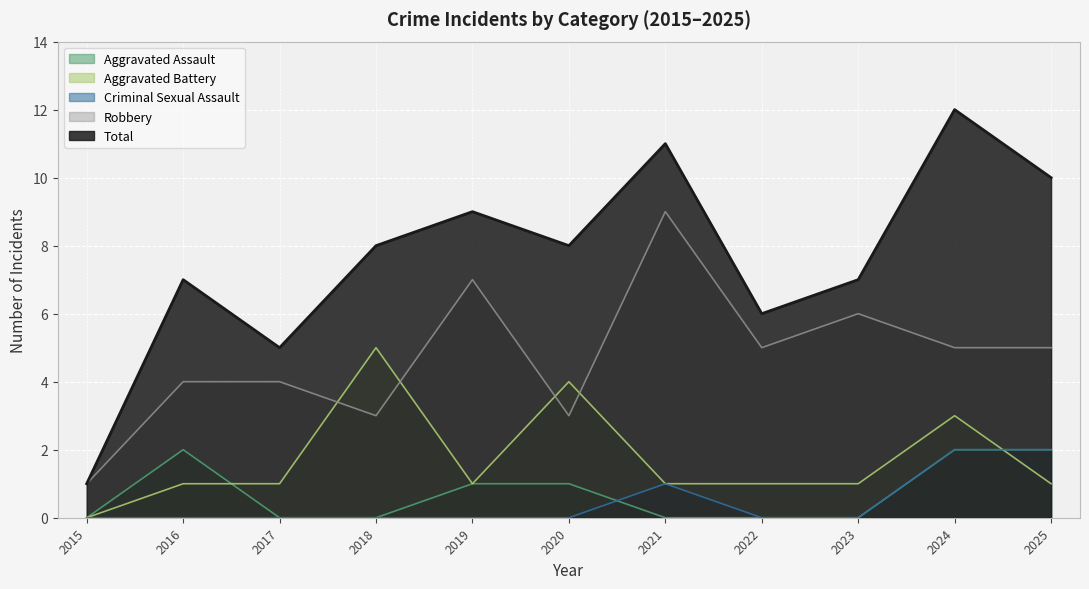

True or false: Robbery and Criminal Sexual Assault intersect in this chart.

False